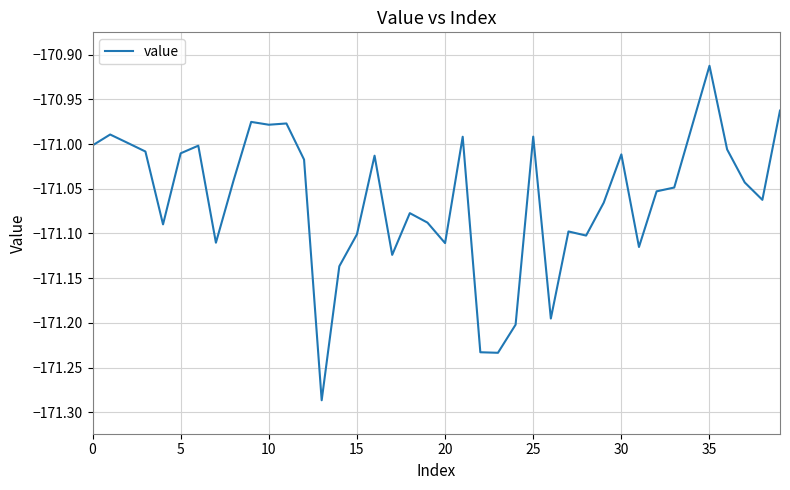

What is the difference between the maximum and minimum values?

0.4